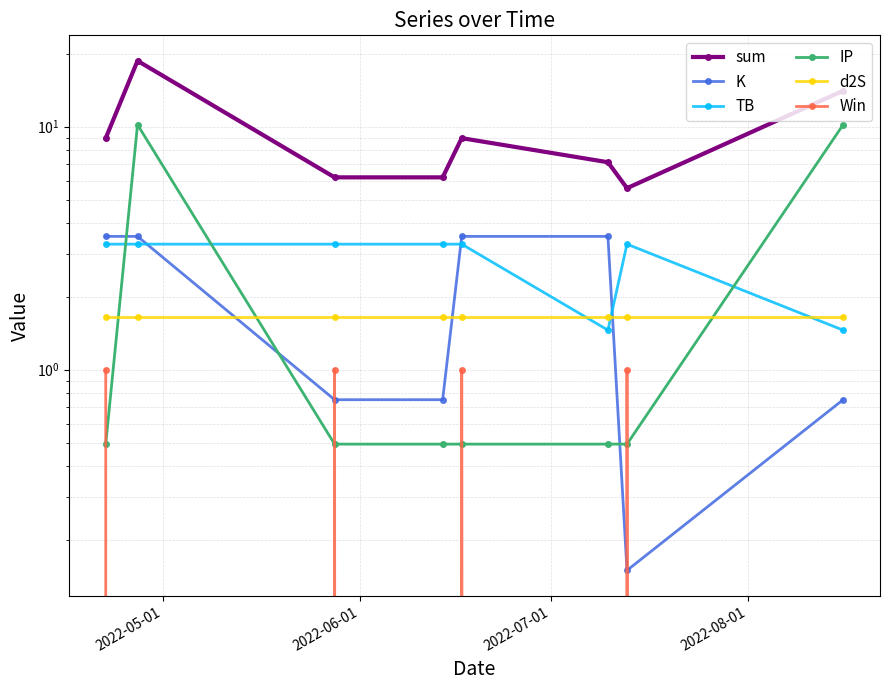

True or false: IP and sum intersect in this chart.

False